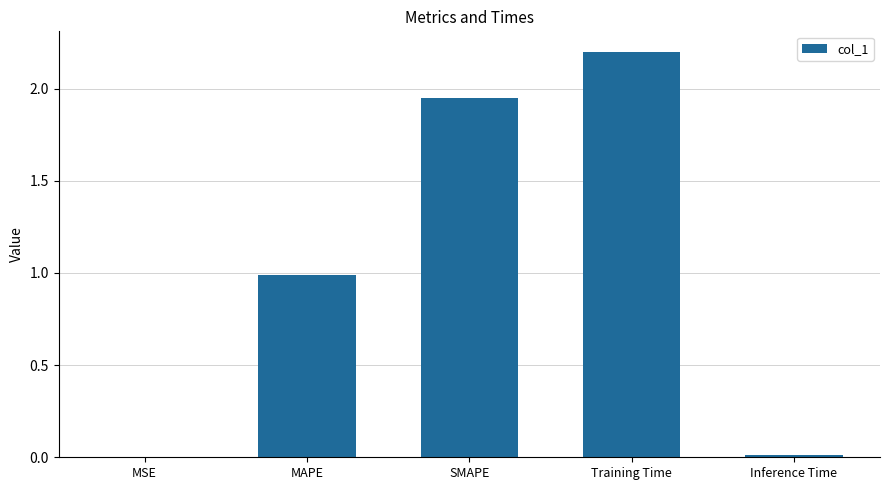

The chart shows a value of 0.6 at MAPE. True or false?

False